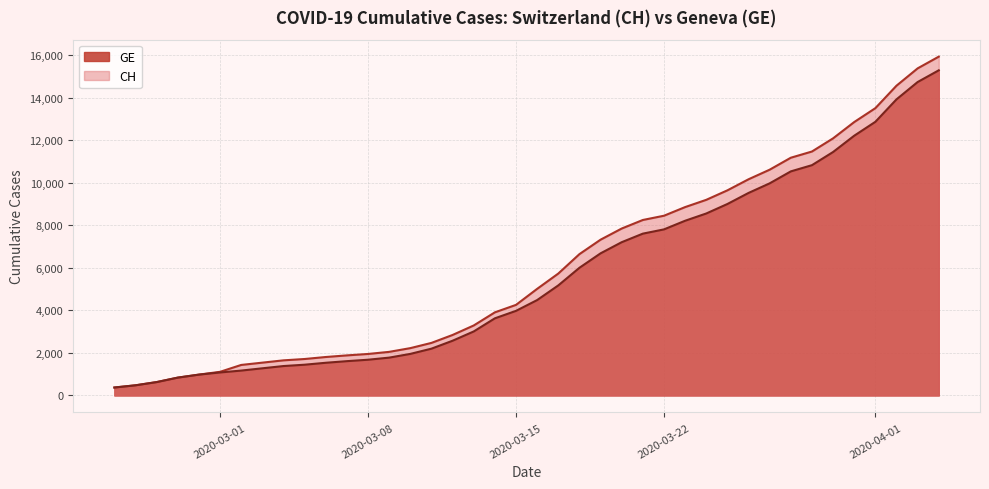

True or false: GE has more than 0 points higher than both neighbors.

False